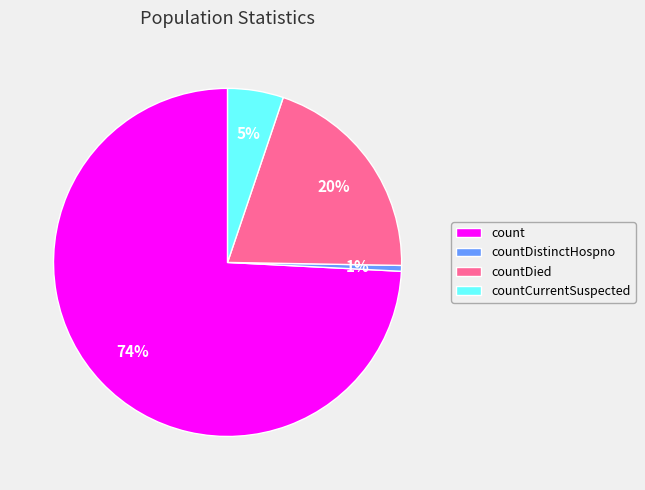

Do countDistinctHospno and countCurrentSuspected together represent more than half of the pie?

No